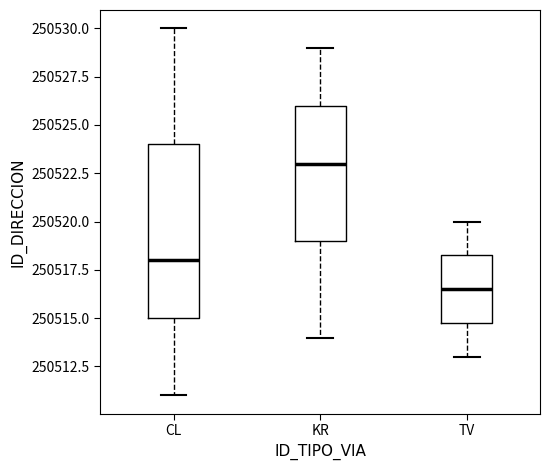

Where is the lower edge of the box for TV on the y-axis? The values are not printed on the chart, so give them approximately, as read against the axis.

250515.0